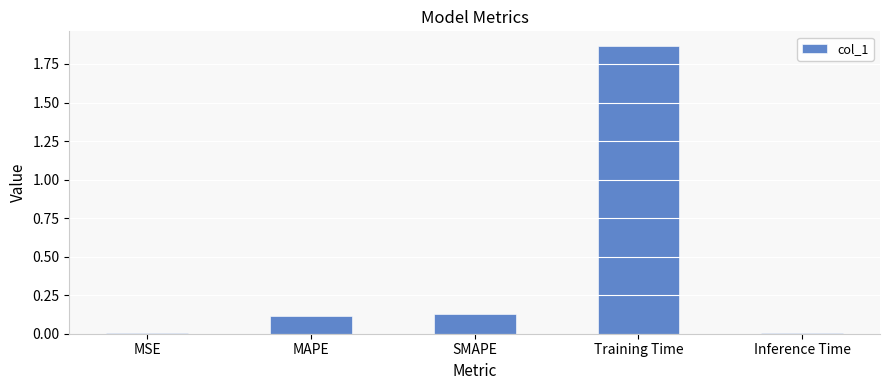

Is it true that the value at MAPE is 0.1?

True